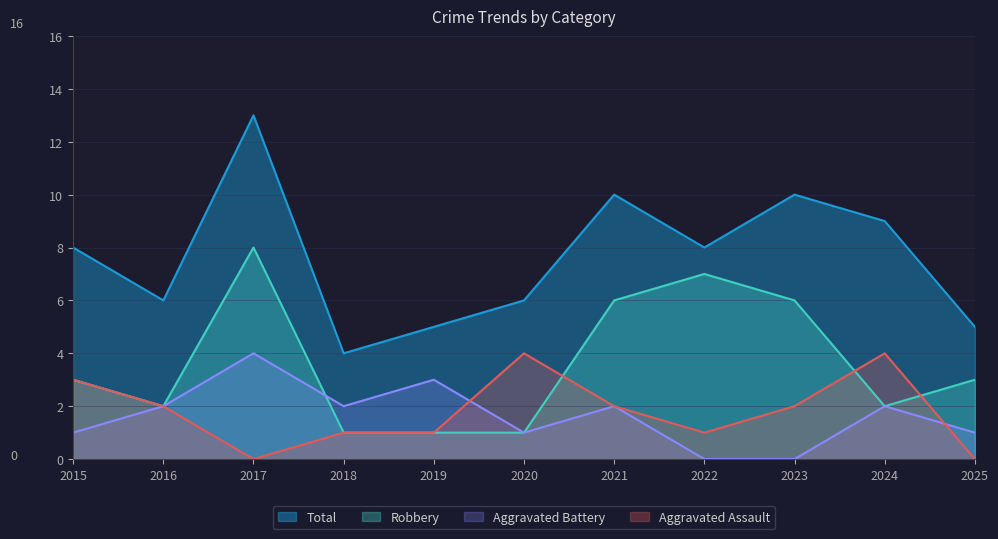

Which label corresponds to the smallest value in the chart?

2017